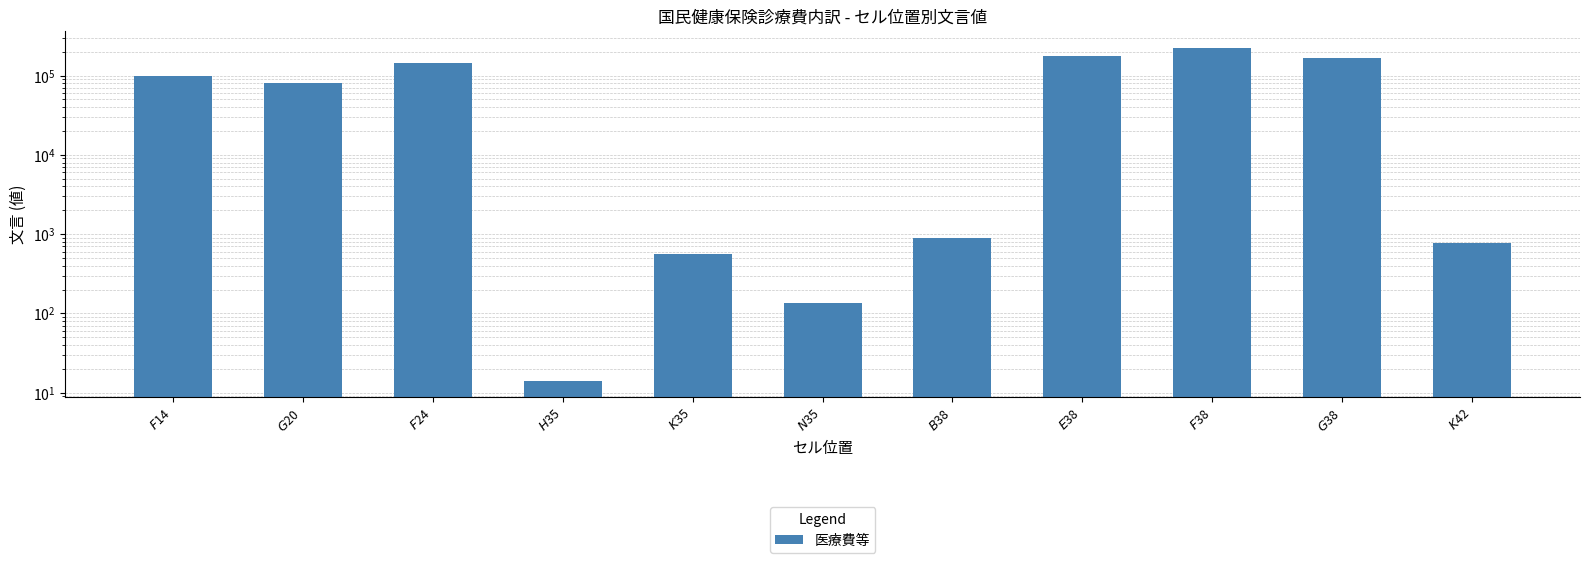

What is the difference between the second highest and minimum values?

174708.9